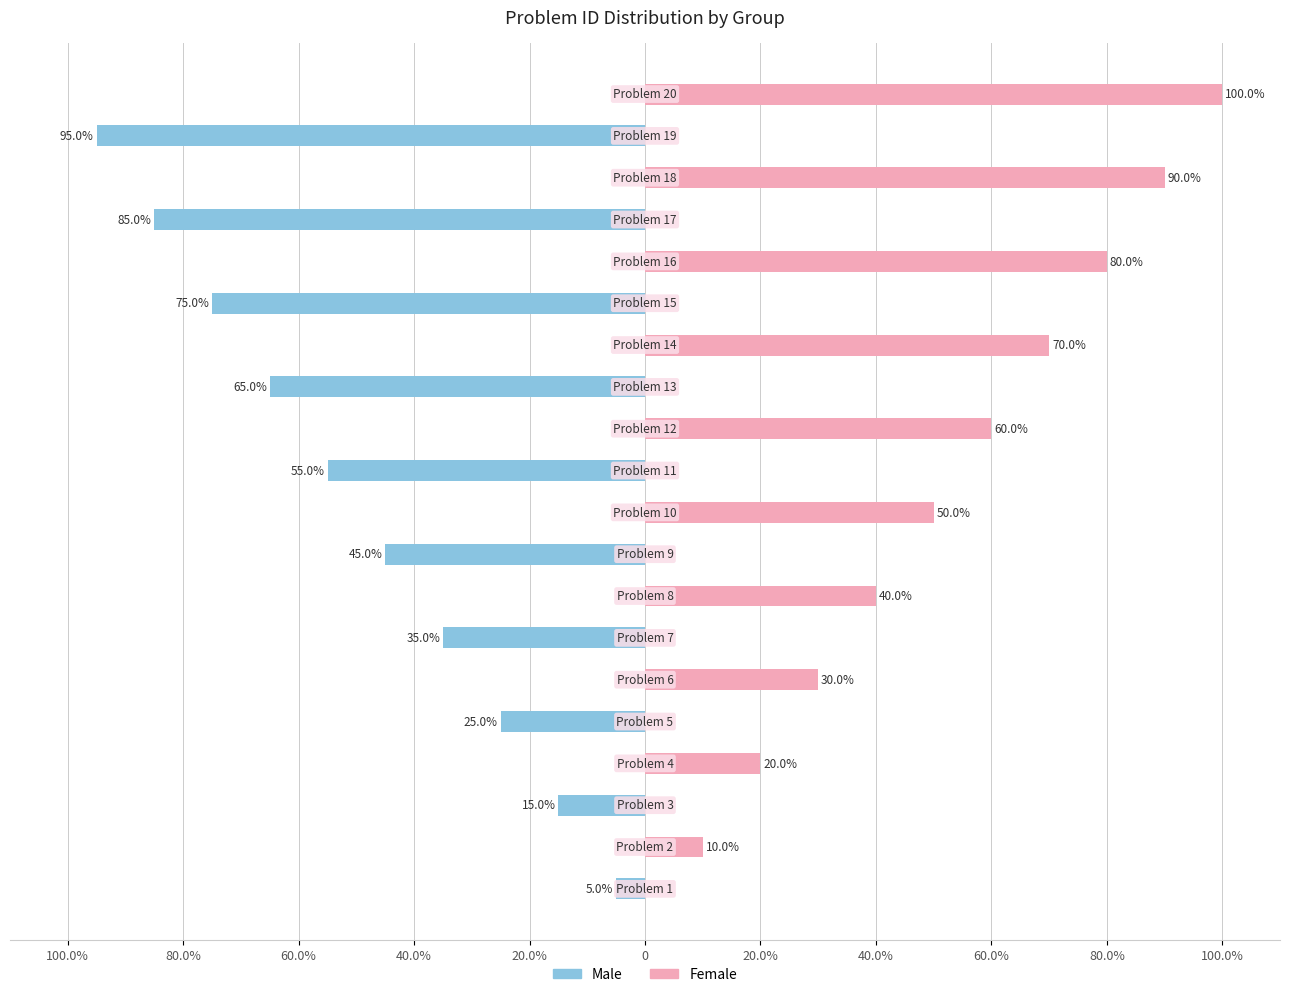

Which has a higher value, 12 or 13?

13